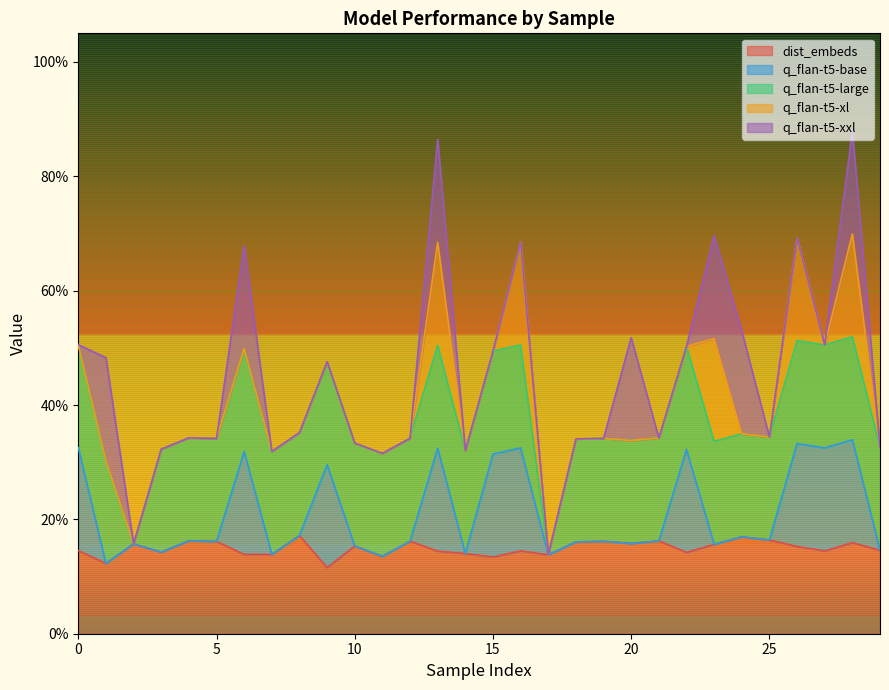

List the series in order of their peak value, lowest first.

dist_embeds, q_flan-t5-base, q_flan-t5-large, q_flan-t5-xl, q_flan-t5-xxl